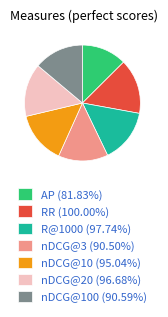

Does RR (100.00%) represent more than half of the total?

No